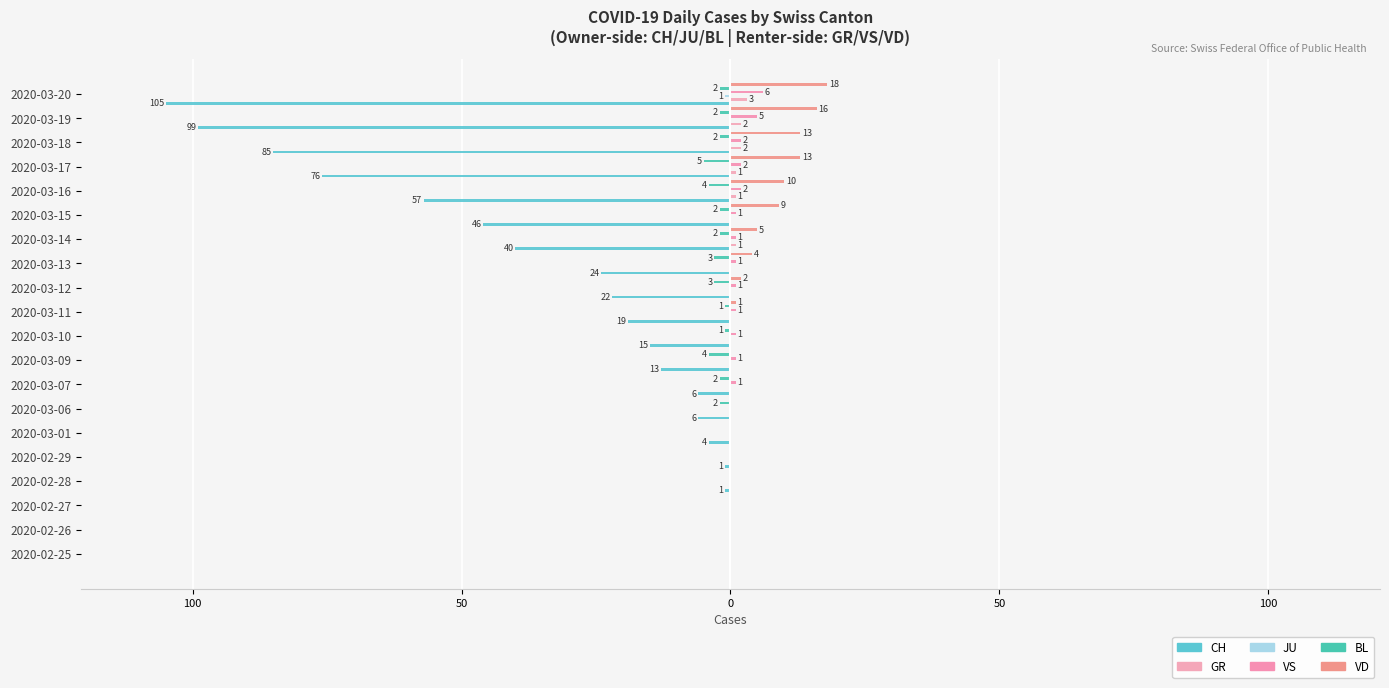

Are the bars grouped side by side (vs. stacked)?

Yes